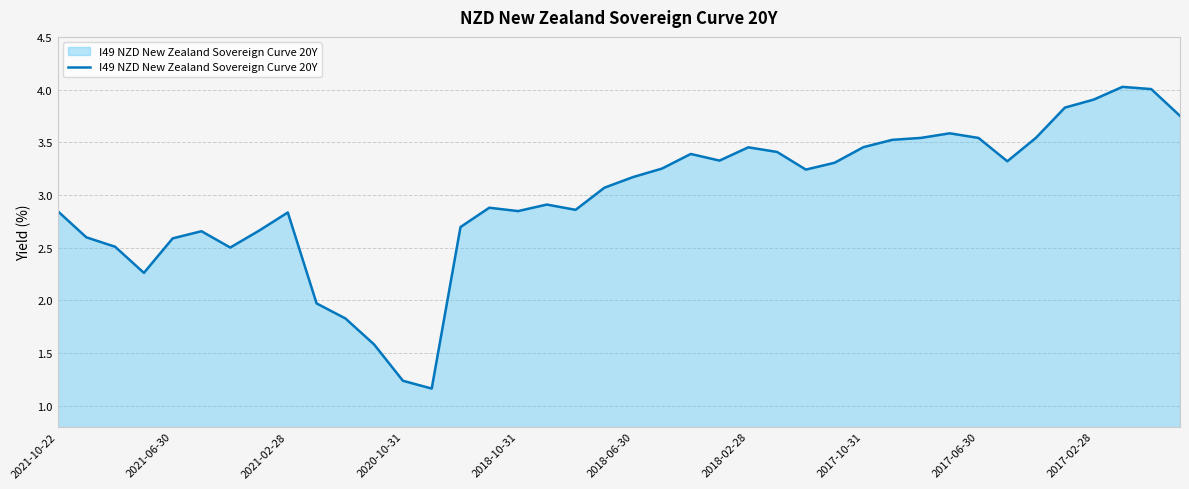

What is the greatest value displayed?

4.0